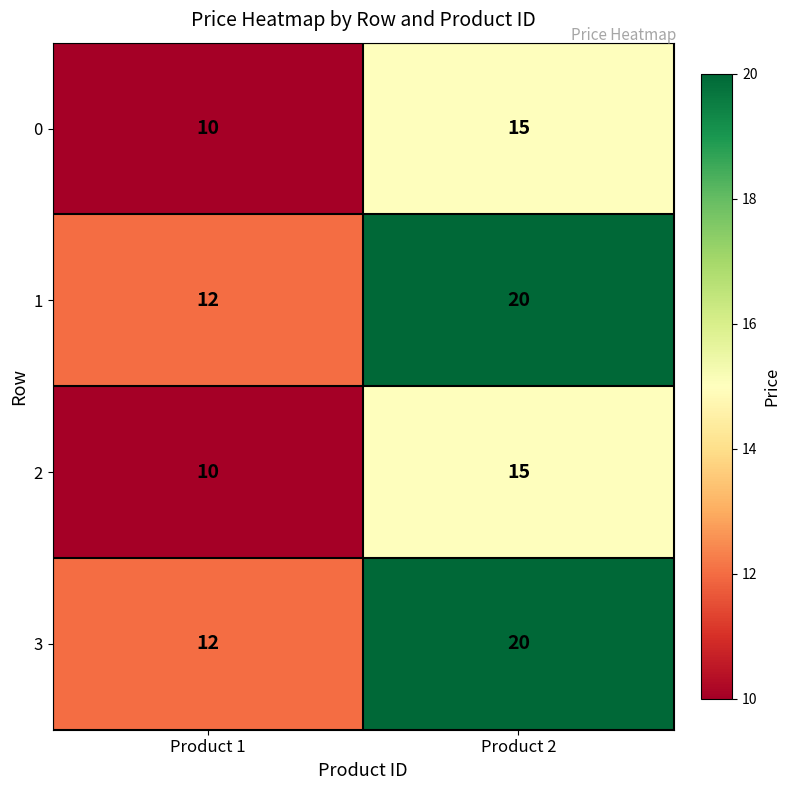

Reading right to left, transcribe all the data shown in this chart.

0: Product 2=15	Product 1=10
1: Product 2=20	Product 1=12
2: Product 2=15	Product 1=10
3: Product 2=20	Product 1=12